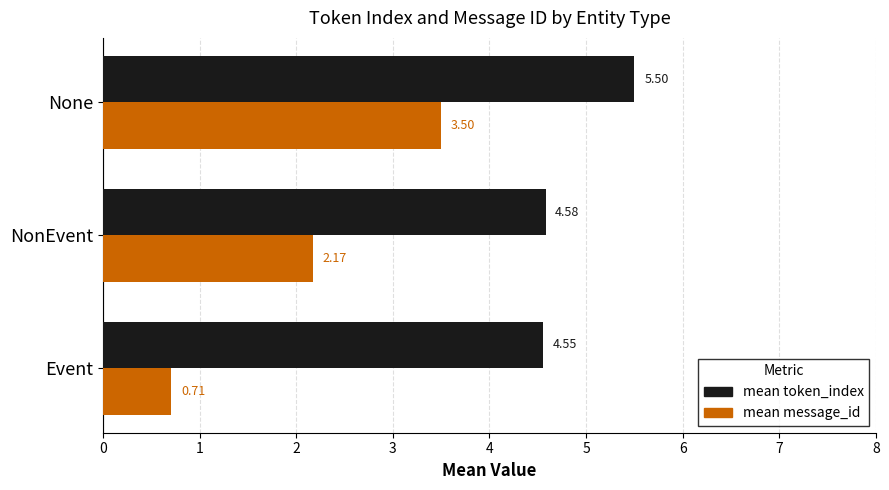

At how many categories does at least one series exceed 5?

1